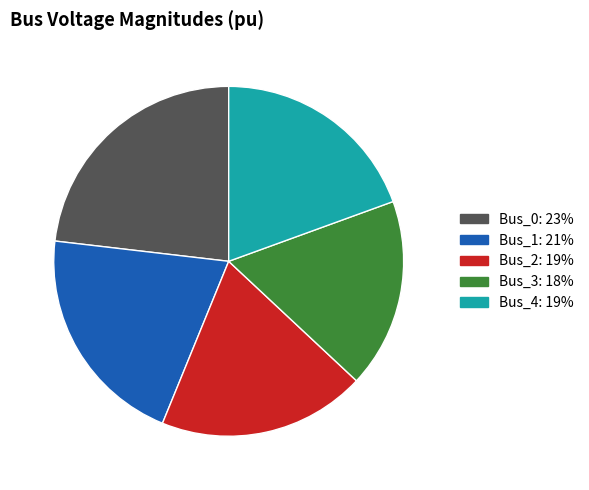

Is the sum of Bus_0 and Bus_1 greater than half?

No